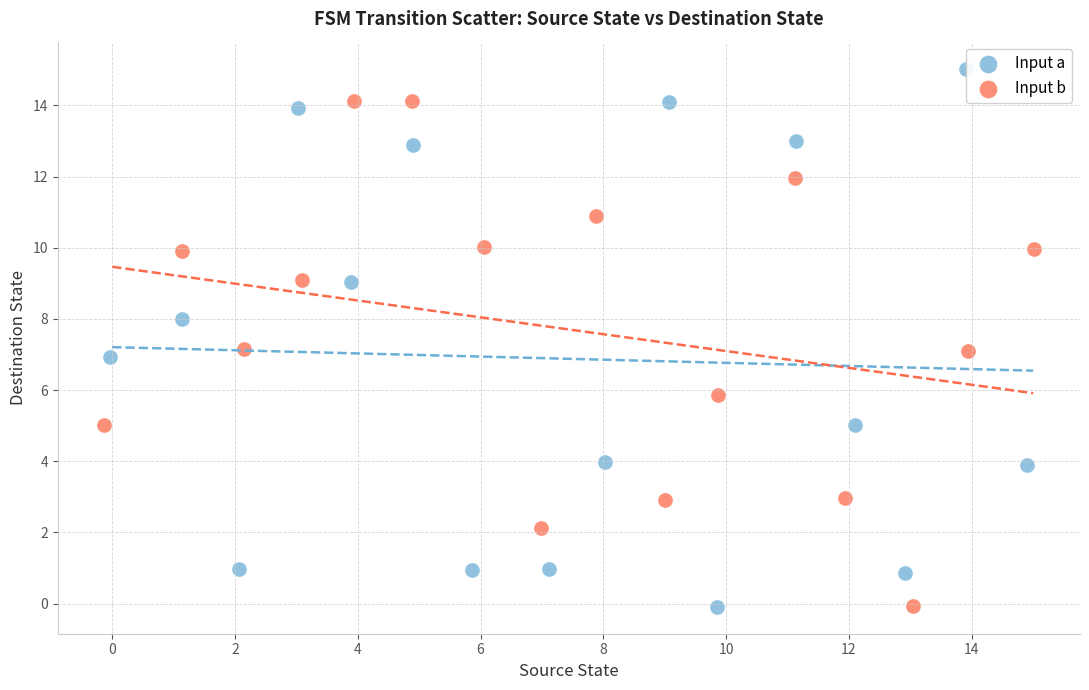

Which series contains the highest Y value?

Input a